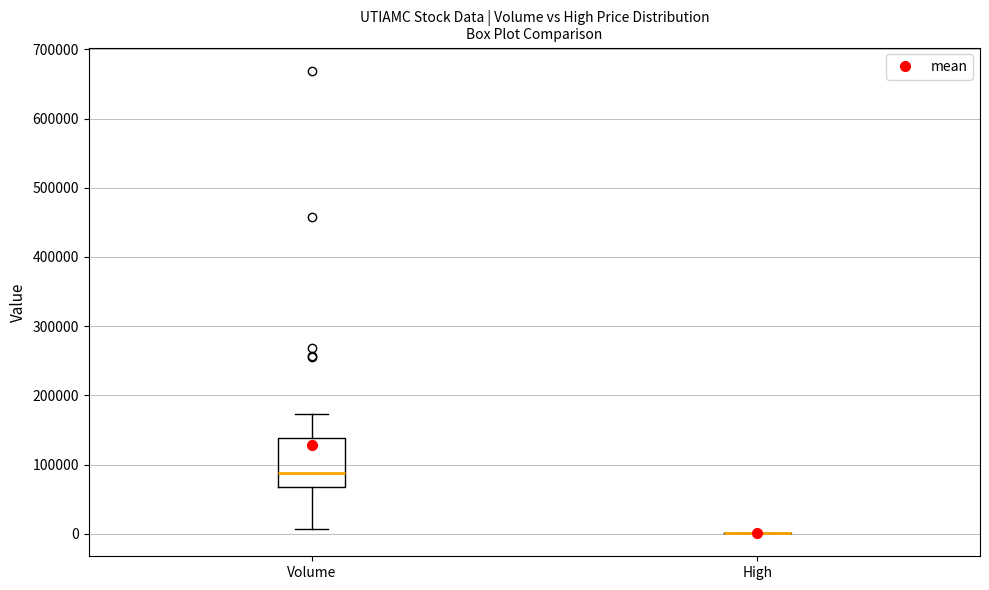

Where is the lower edge of the box for Volume on the y-axis? The values are not printed on the chart, so give them approximately, as read against the axis.

70000